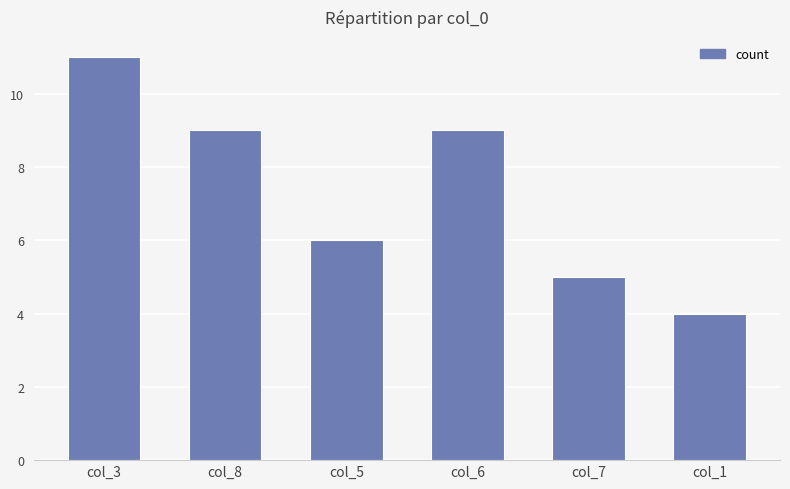

Between col_6 and col_5, which is larger?

col_6